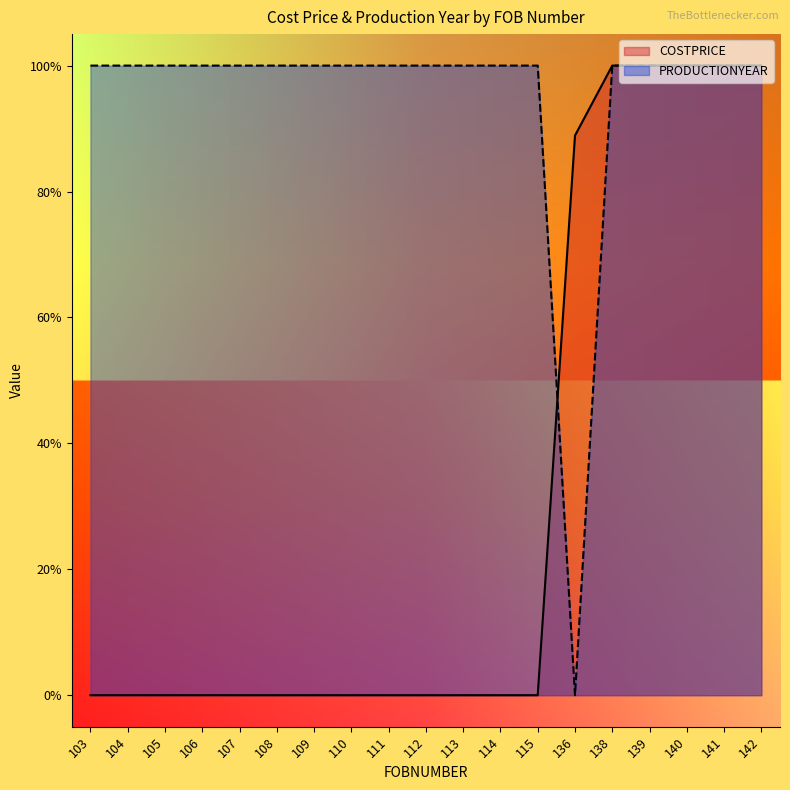

What are all the series names shown in the legend?

COSTPRICE, PRODUCTIONYEAR